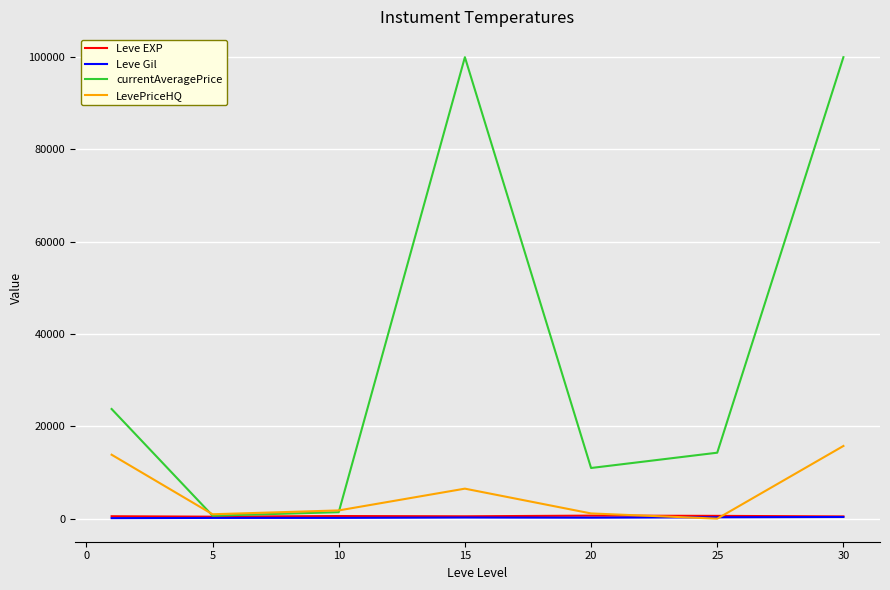

How many interior local valleys does the LevePriceHQ series have?

2